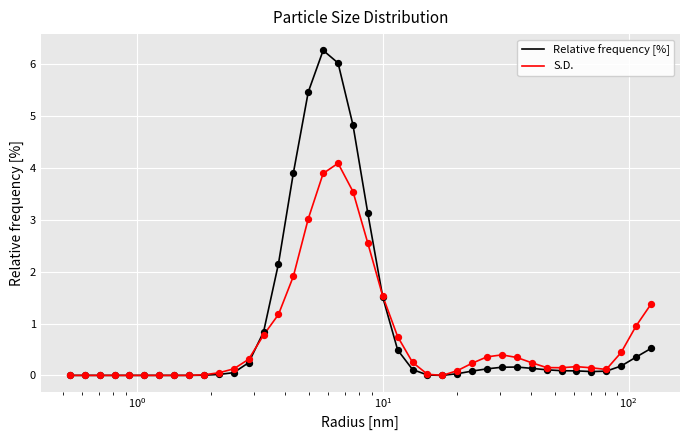

Which series has the largest range (max minus min)?

Relative frequency [%]